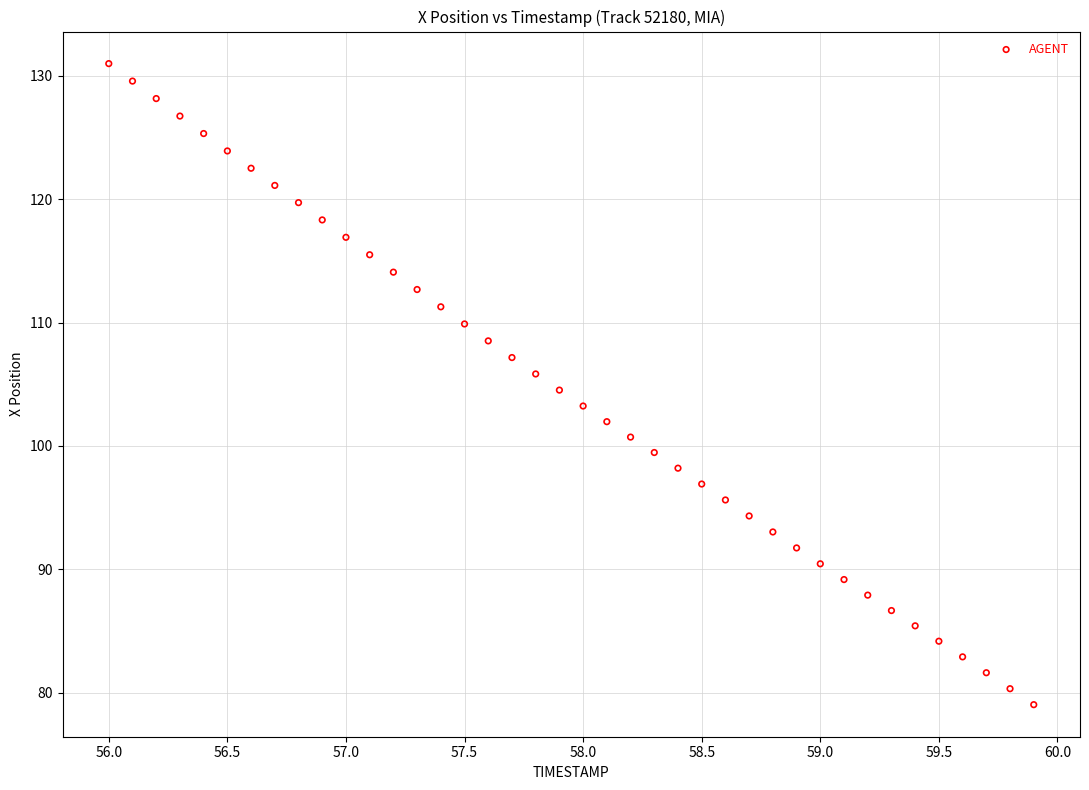

What is the range of Y values (max minus min)?

52.0